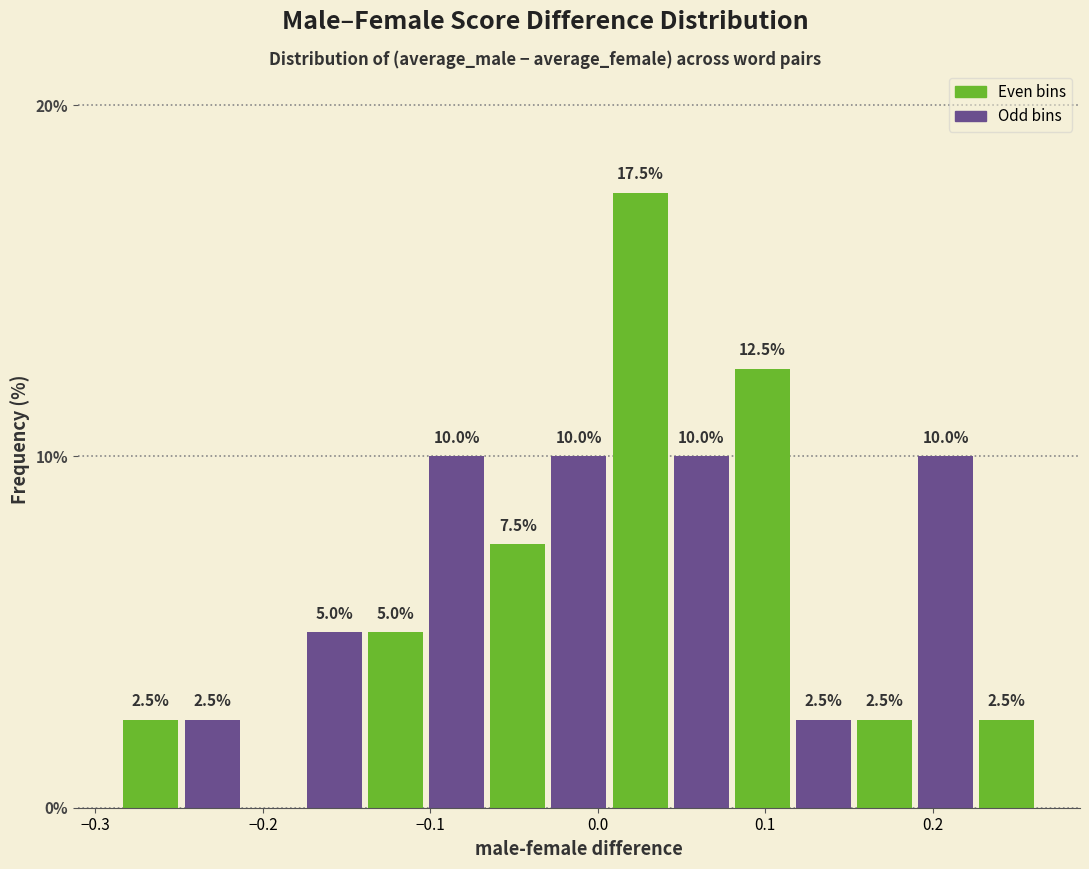

Around what value on the x-axis is the tallest bar? Give the approximate position of its centre, as read against the axis.

0.03